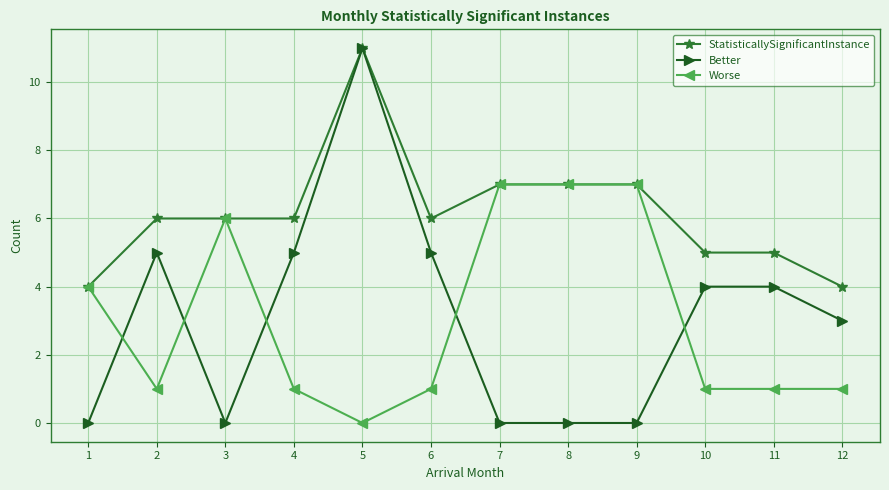

What is the value of the Worse point at the 1st from the left?

4